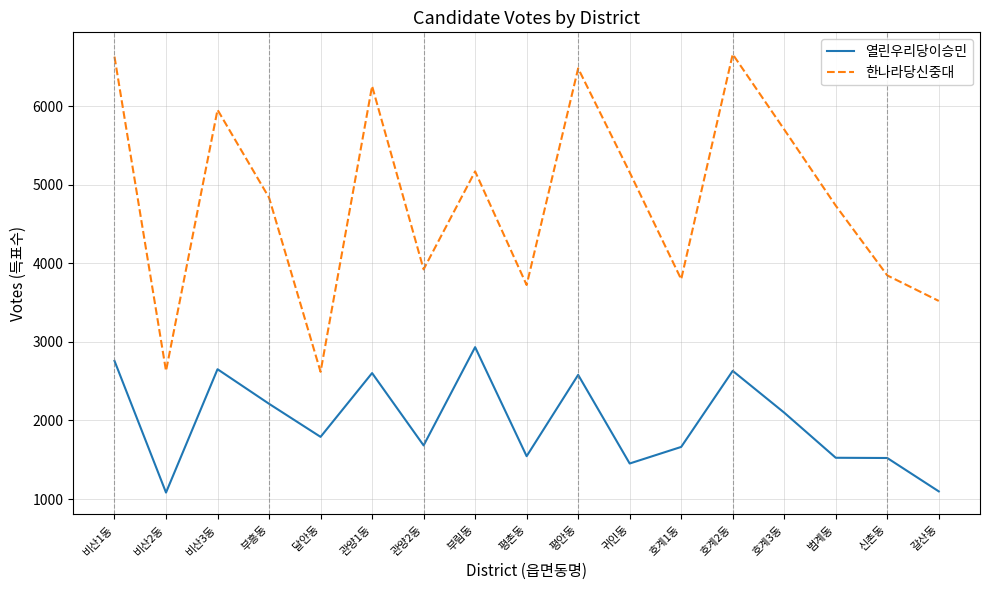

What value does the 한나라당신중대 series have at 갈산동, to the nearest 10?

3520